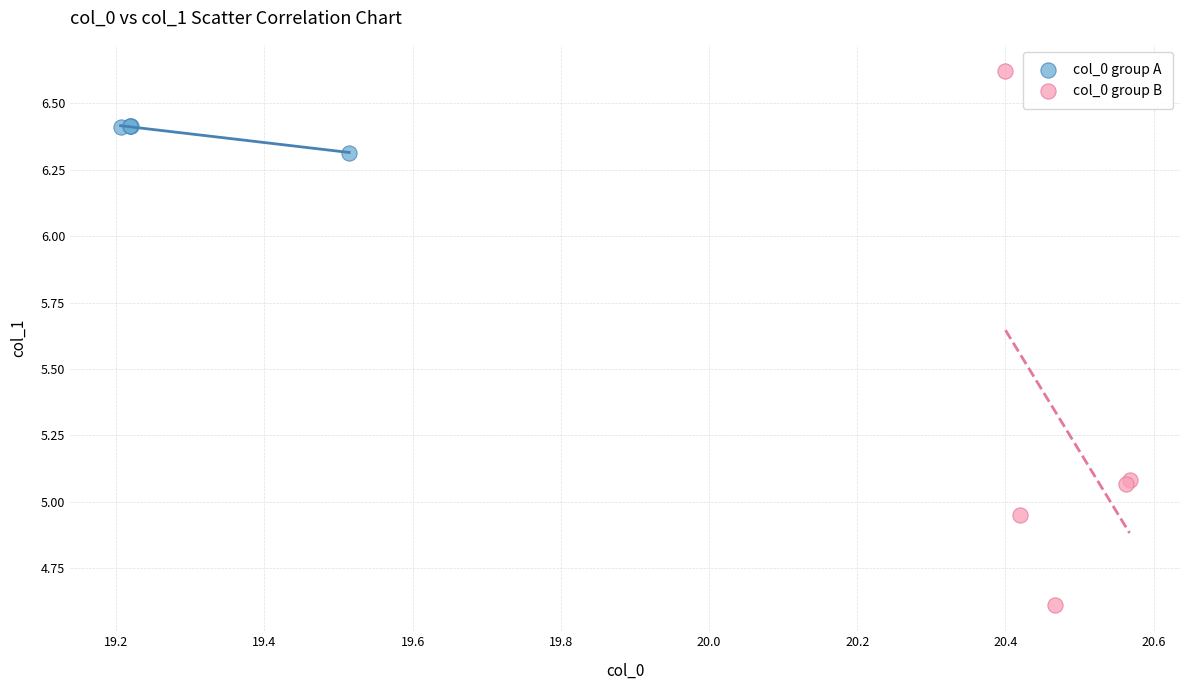

Which series reaches the maximum Y coordinate?

col_0 group B